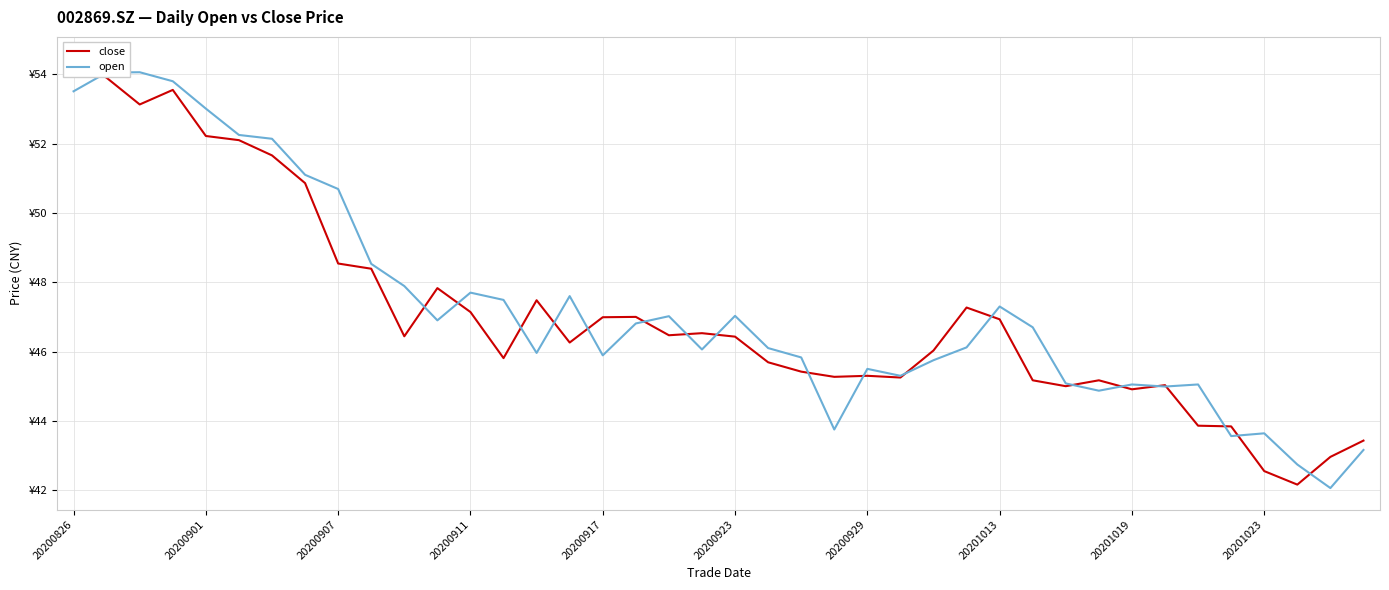

The close series shows 75.1 at 20200929. True or false?

False